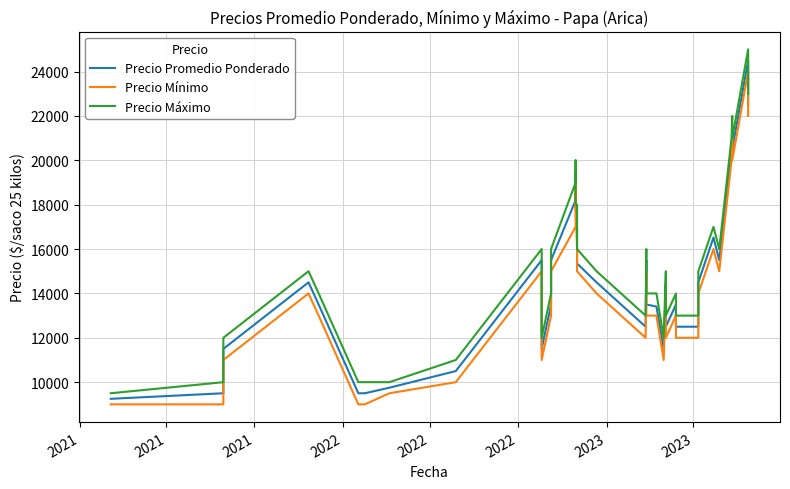

Rank the series by their average value, from highest to lowest.

Precio Máximo, Precio Promedio Ponderado, Precio Mínimo